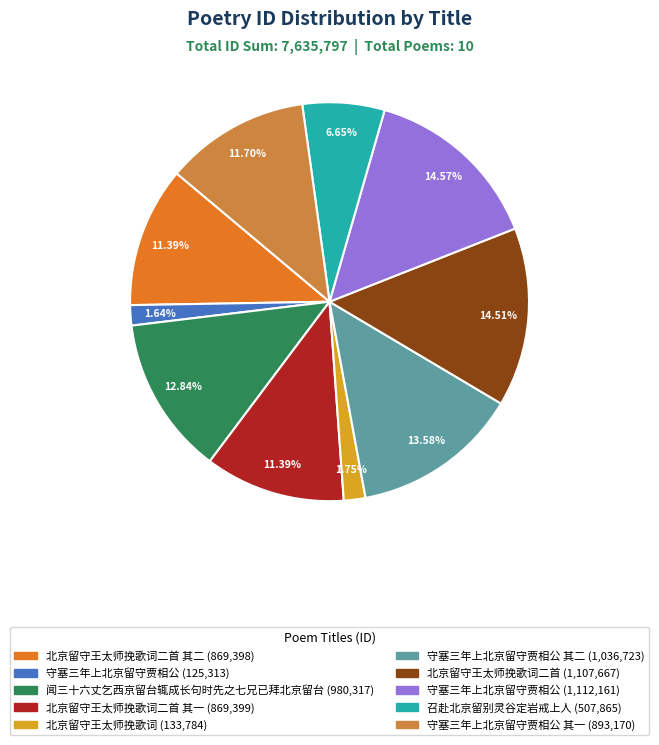

Count the number of slices in the pie.

10